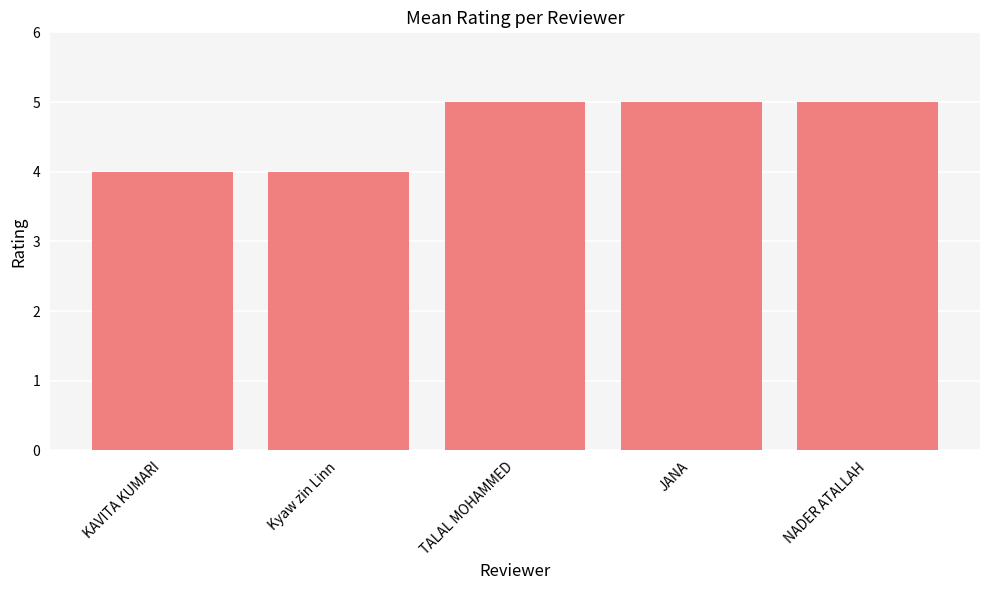

Are the bars horizontal?

No